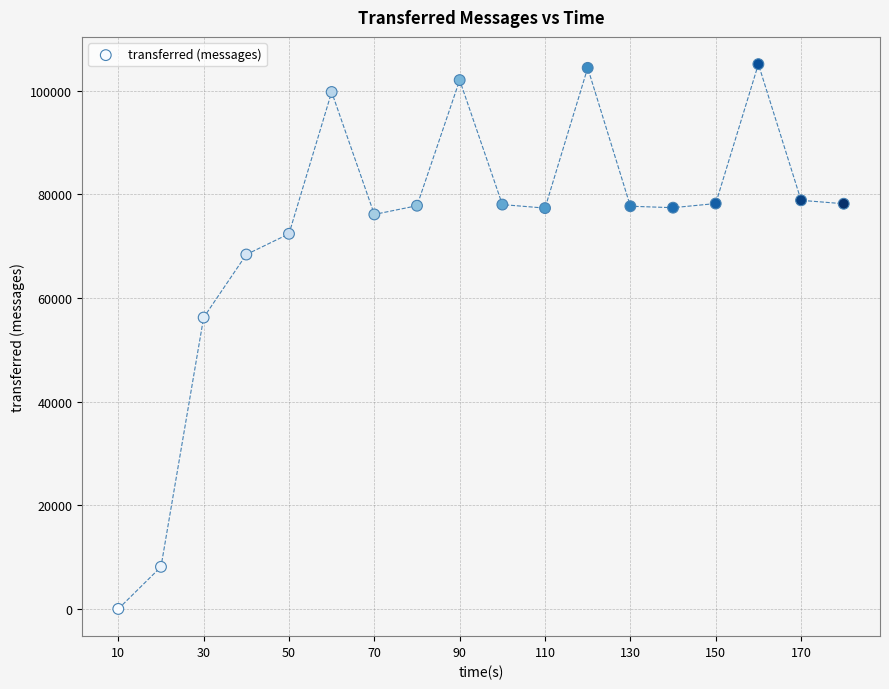

What Y value in the scatter plot is closest to 52560?

56220